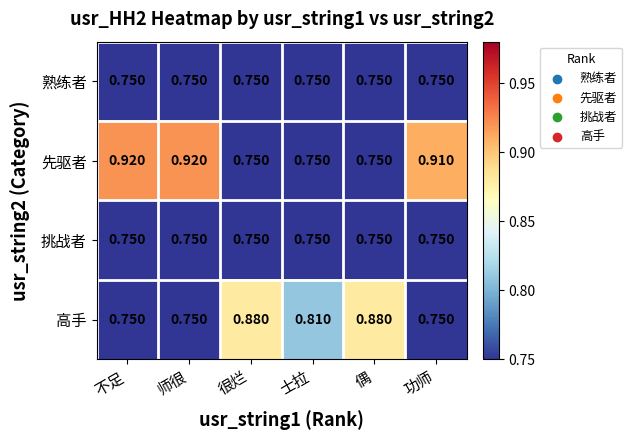

Between 师很 and 士拉, which series saw the biggest shift?

先驱者